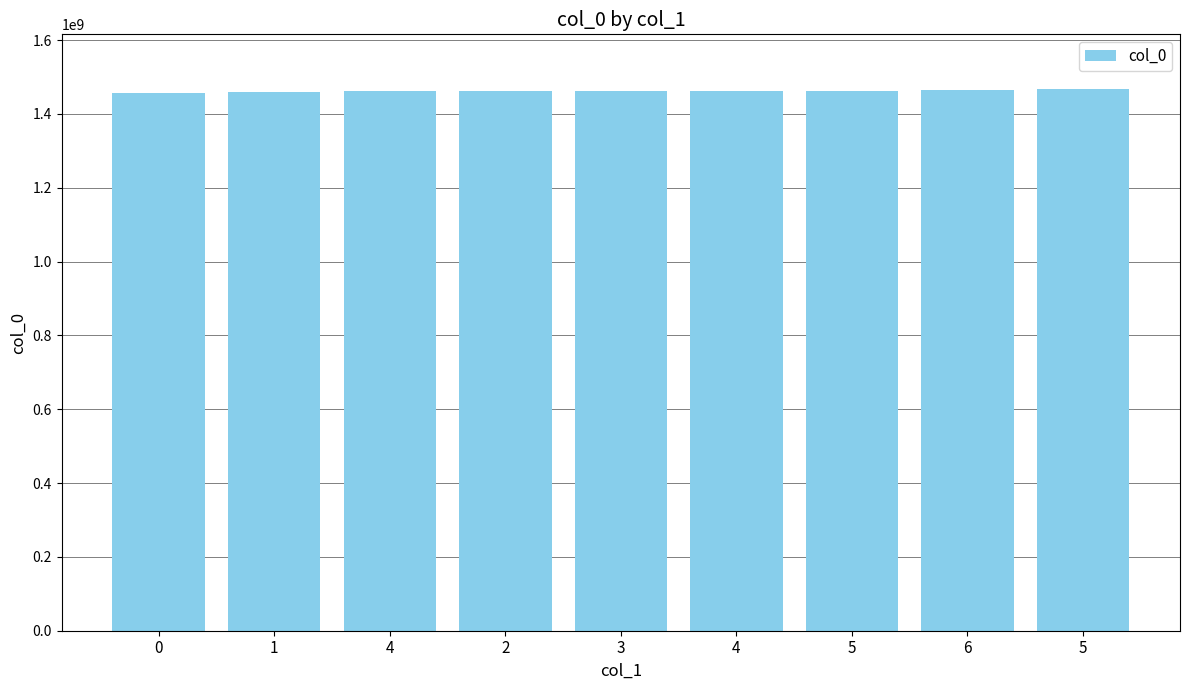

What is the sum of all values?

13156405860